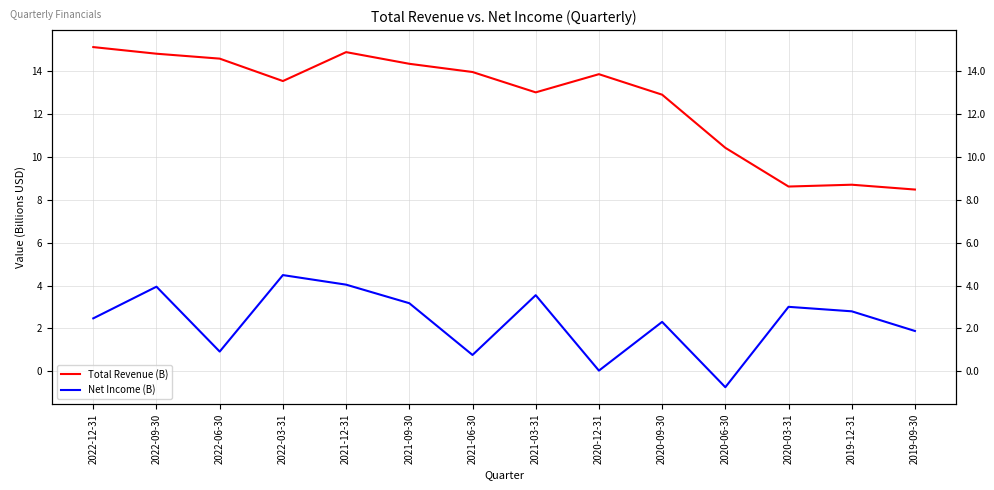

List the series in order of their peak value, highest first.

Total Revenue (B), Net Income (B)